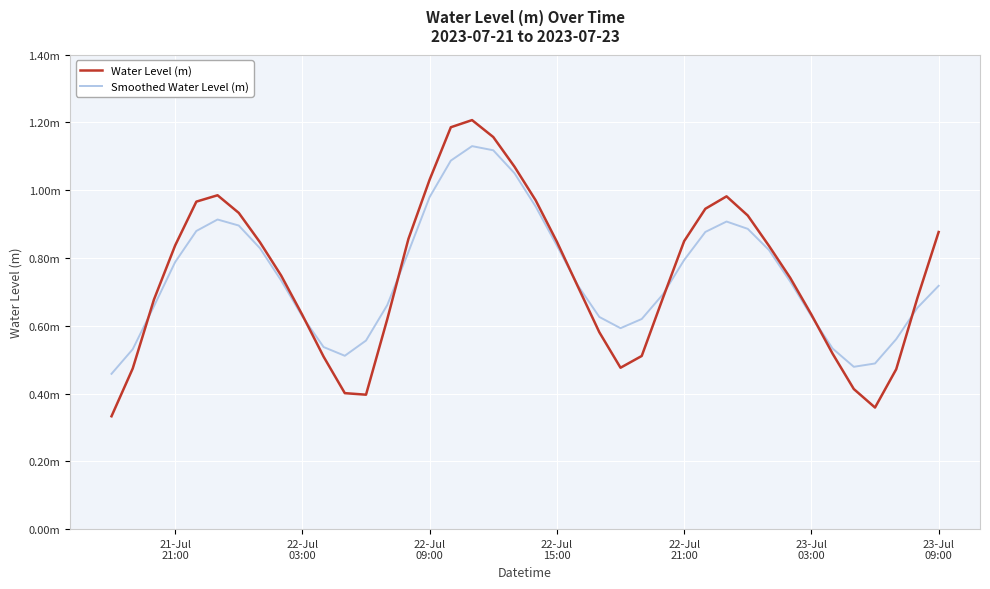

How many times do Water Level (m) and Smoothed Water Level (m) cross each other?

7